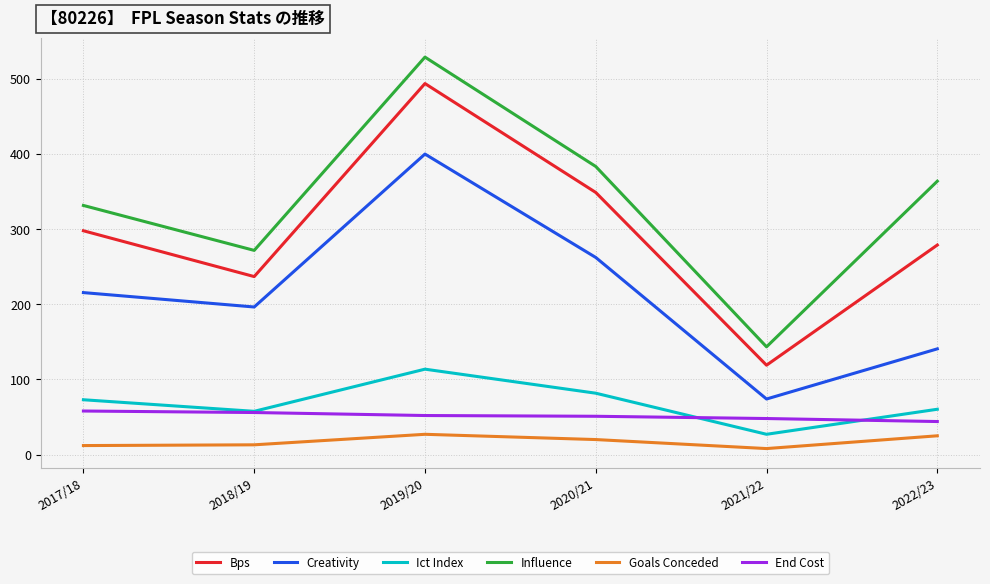

True or false: Influence and Creativity cross at least once.

False